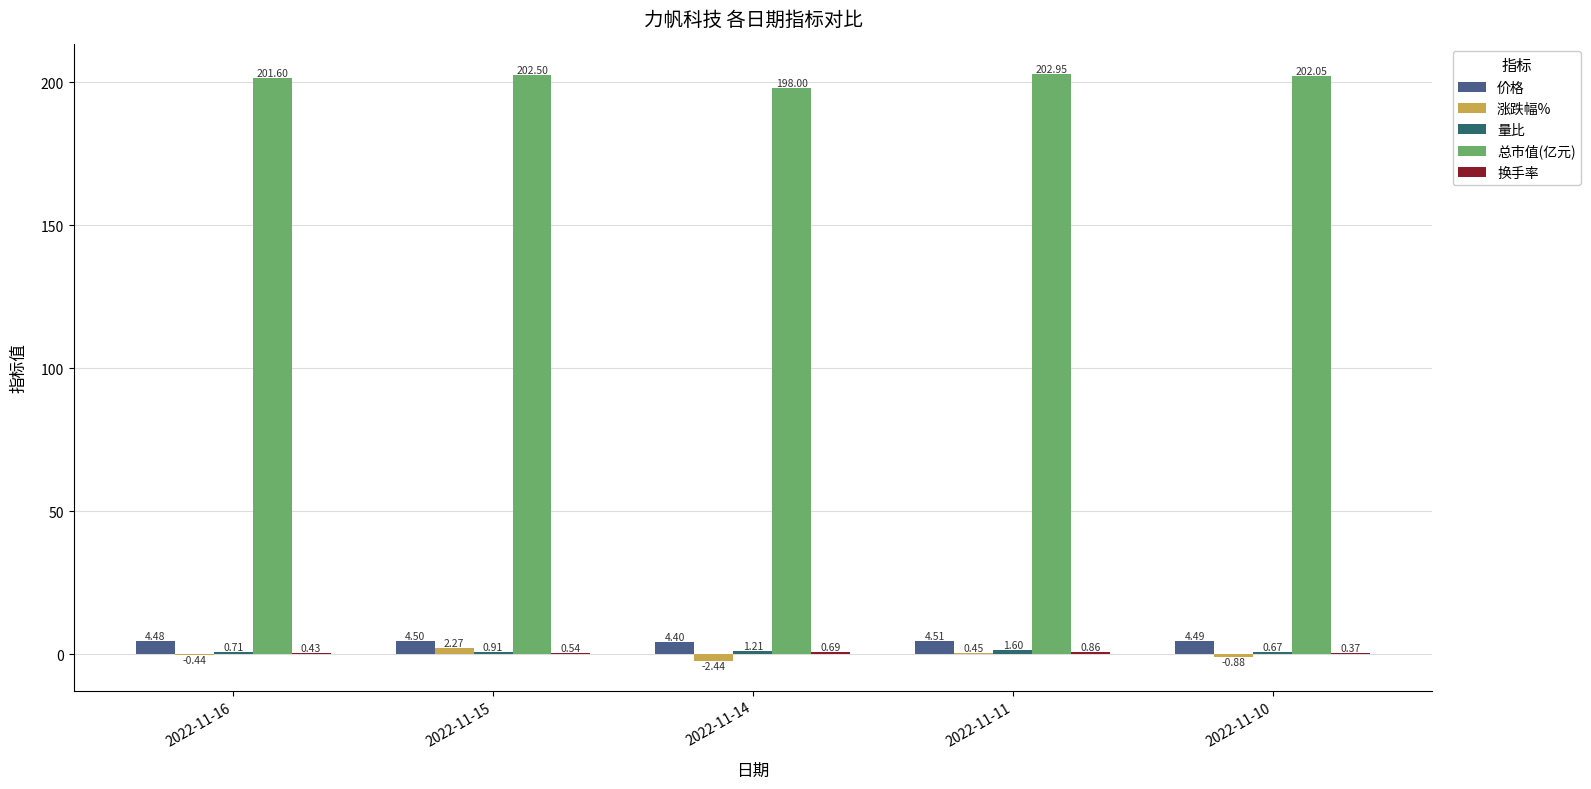

The 总市值(亿元) series shows 293.5 at 2022-11-16. True or false?

False